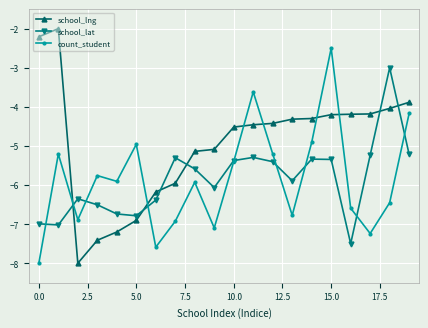

What is the maximum value shown in the chart?

-2.0